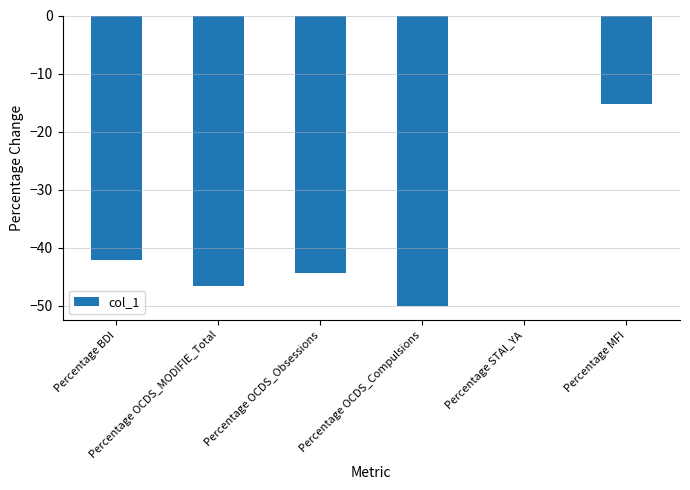

Where is the data nearest to the value -25?

Percentage MFI